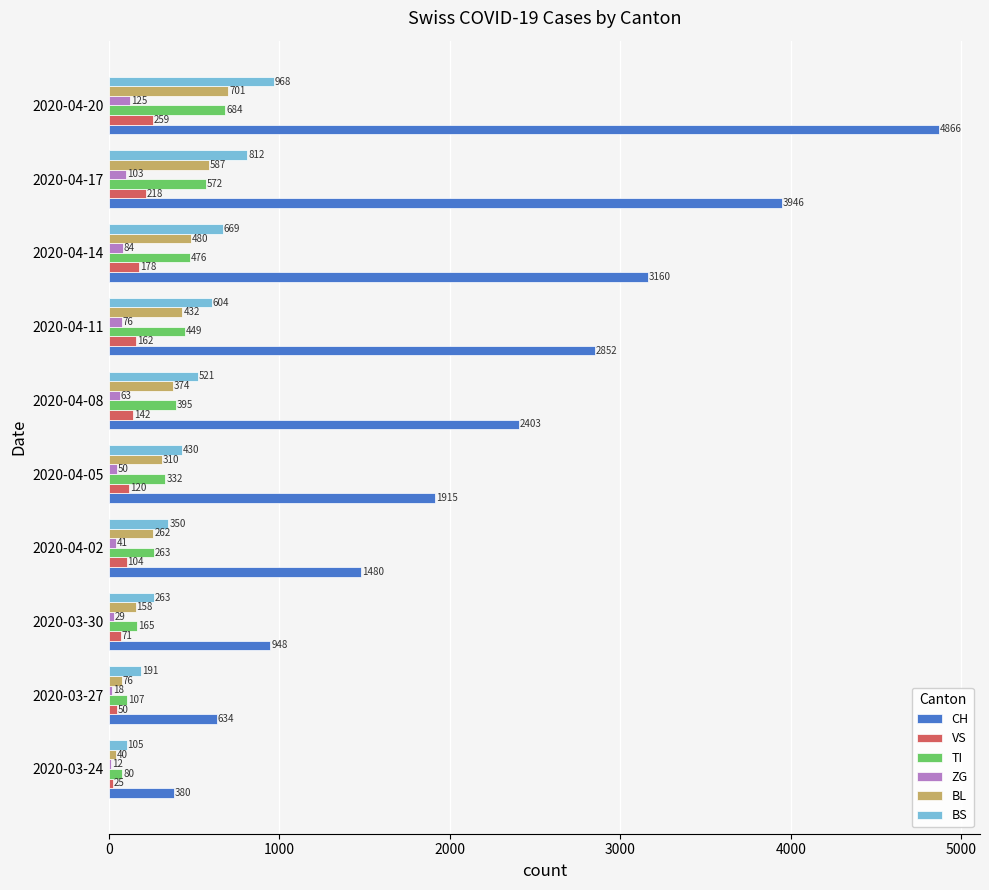

What is the greatest value displayed?

4866